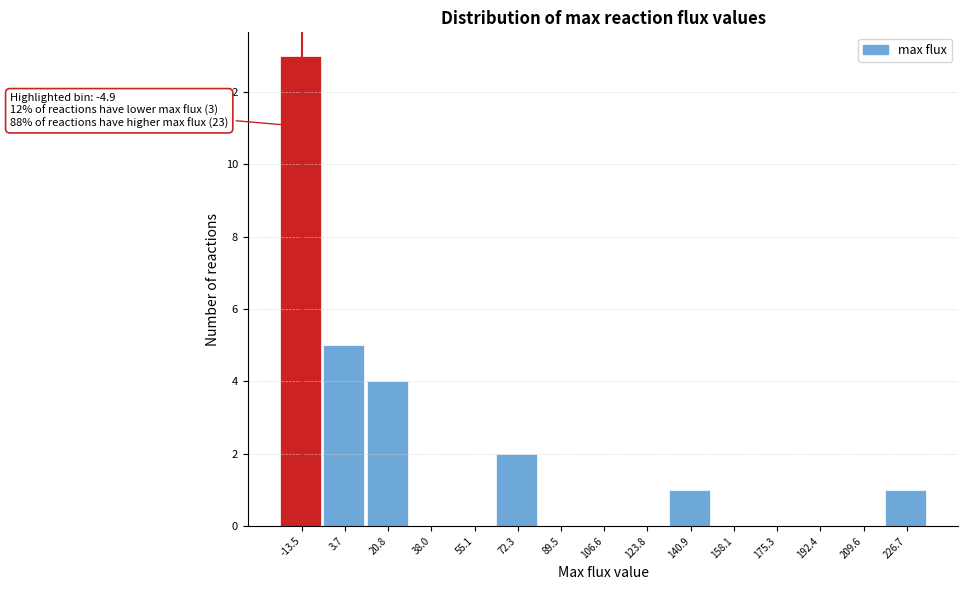

Reading left to right, extract all data points from this chart.

-13.5=13	3.7=5	20.8=4	38.0=0	55.1=0	72.3=2	89.5=0	106.6=0	123.8=0	140.9=1	158.1=0	175.3=0	192.4=0	209.6=0	226.7=1